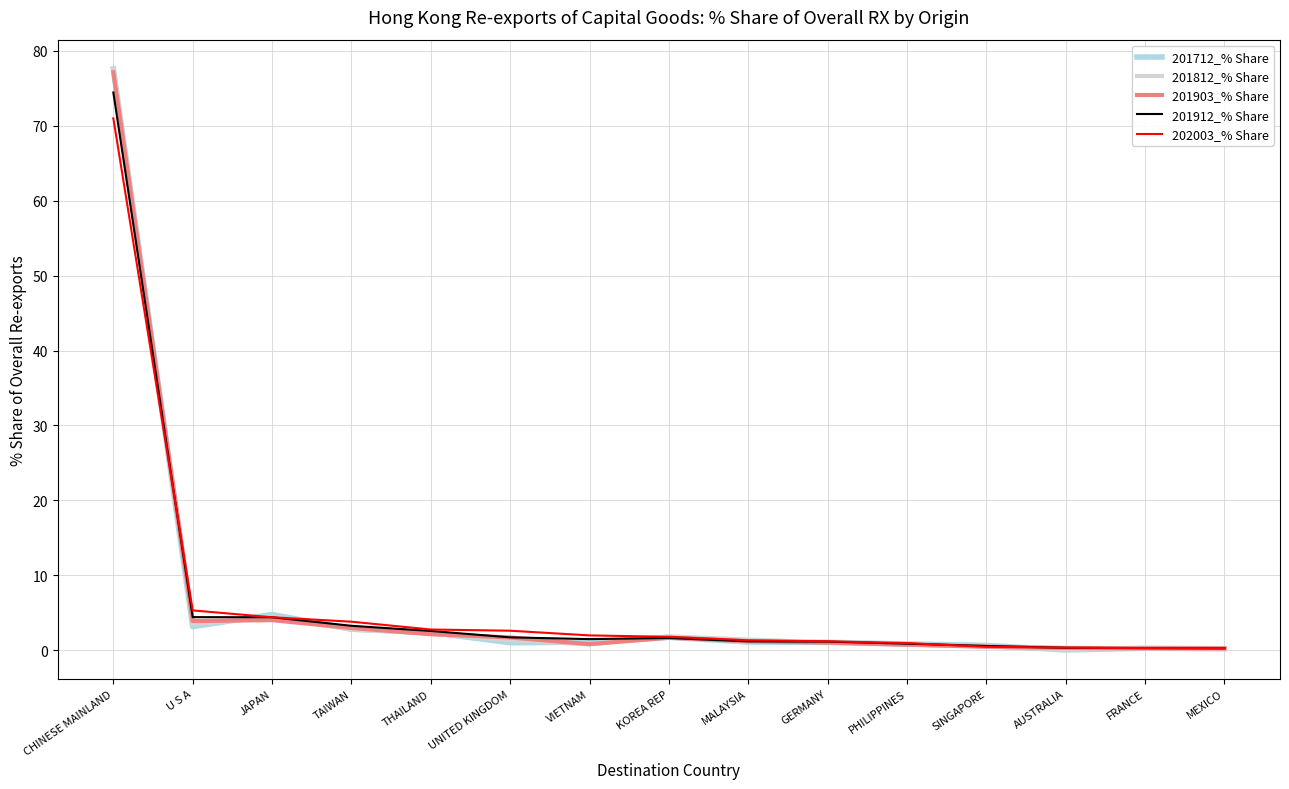

What position from the right is VIETNAM?

9